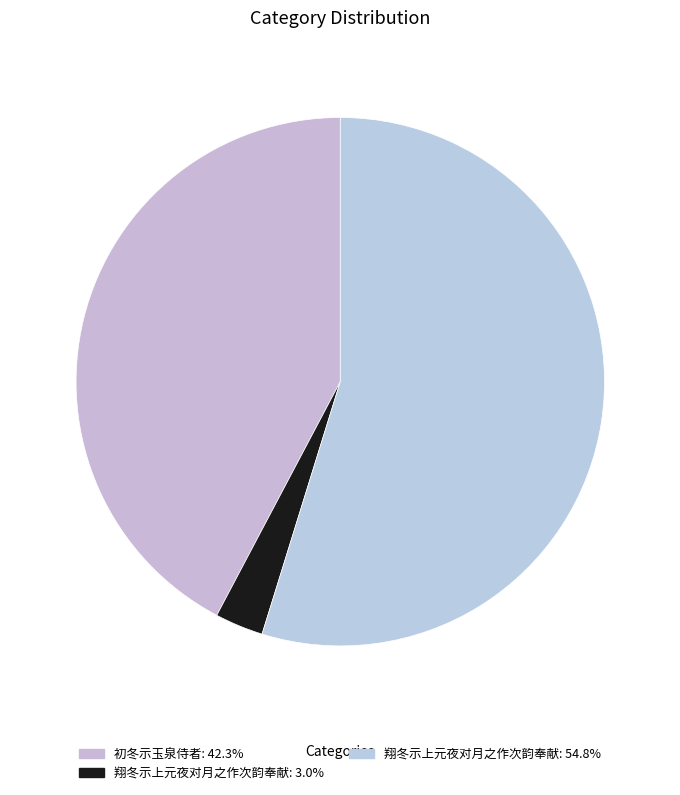

What is the largest slice in the pie chart?

翔冬示上元夜对月之作次韵奉献